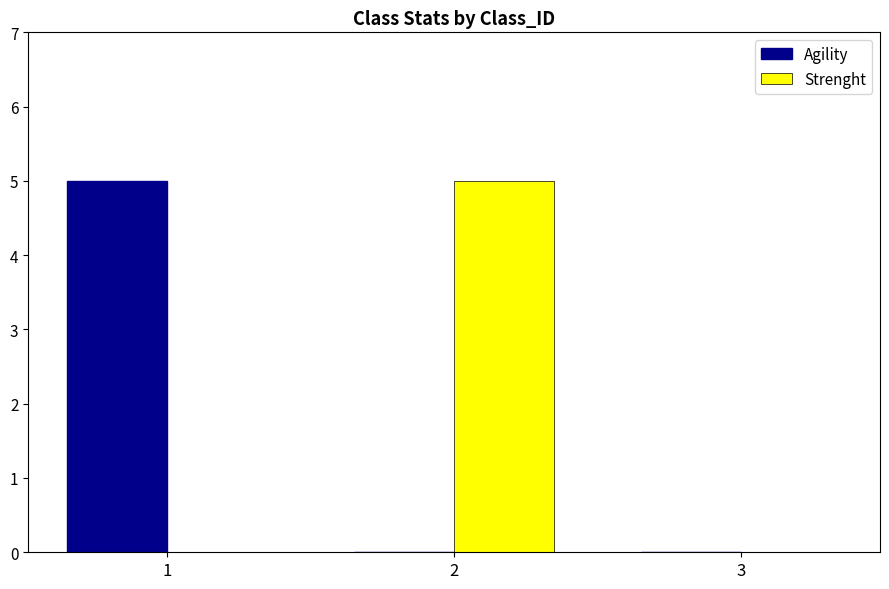

What is the sum of the Strenght values at 2 and 3?

5